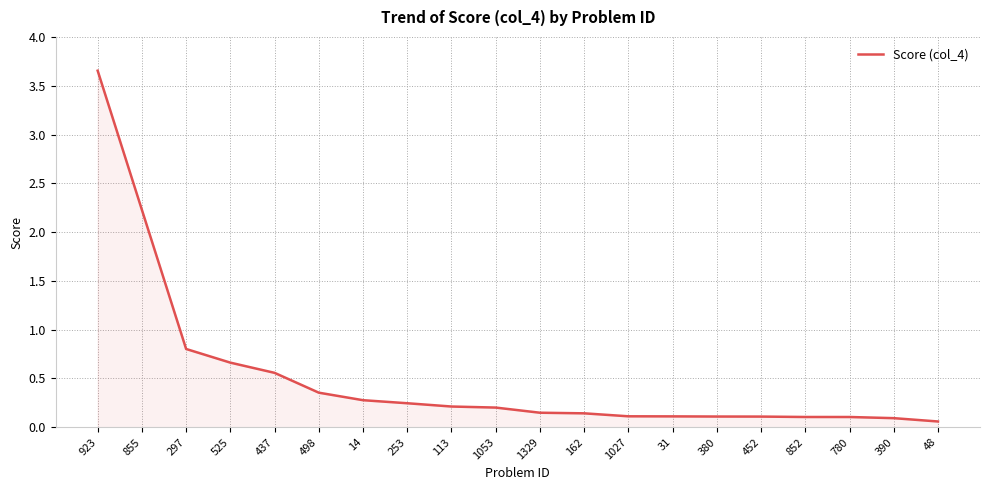

What is the difference between the second highest and minimum values?

2.2